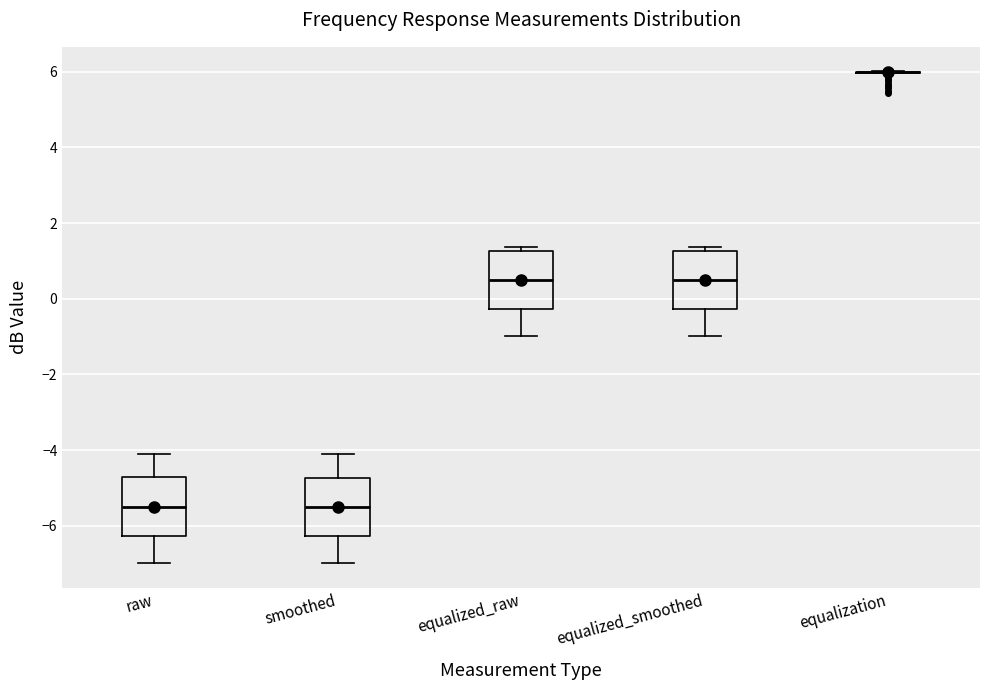

Reading left to right, read every box against the y-axis: the position of its median line, the range the box covers, and the ends of its whiskers. The values are not printed on the chart, so give them approximately, as read against the axis.

raw: median -5.6, box -6.2 to -4.8, whiskers -7.0 to -4.0
smoothed: median -5.6, box -6.2 to -4.8, whiskers -7.0 to -4.0
equalized_raw: median 0.4, box -0.2 to 1.2, whiskers -1.0 to 1.4
equalized_smoothed: median 0.4, box -0.2 to 1.2, whiskers -1.0 to 1.4
equalization: box collapsed to a line at 6.0, whiskers 6.0 to 6.0